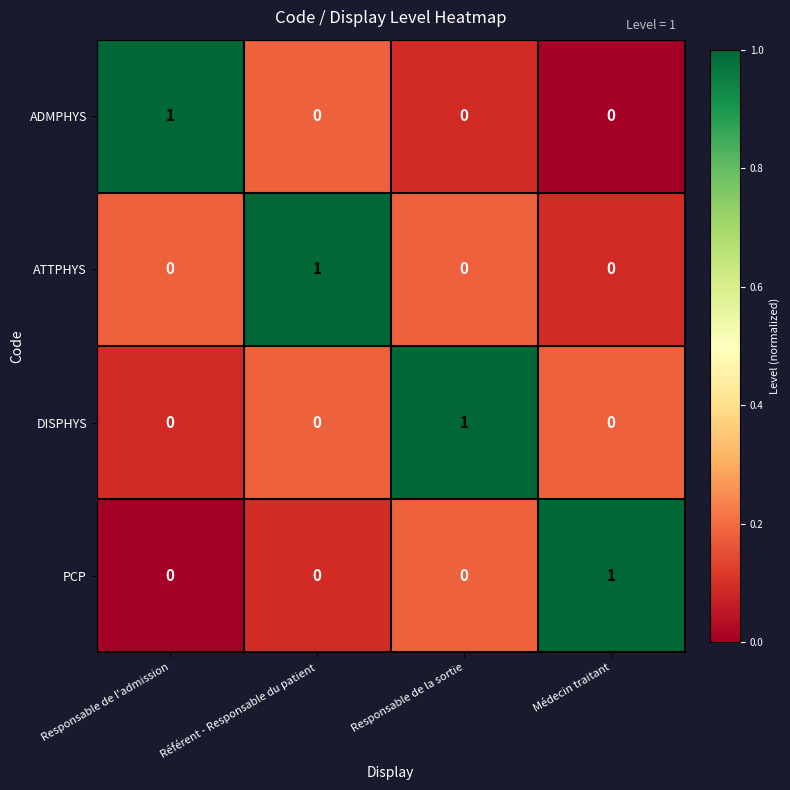

How many categories are shown in the chart?

4